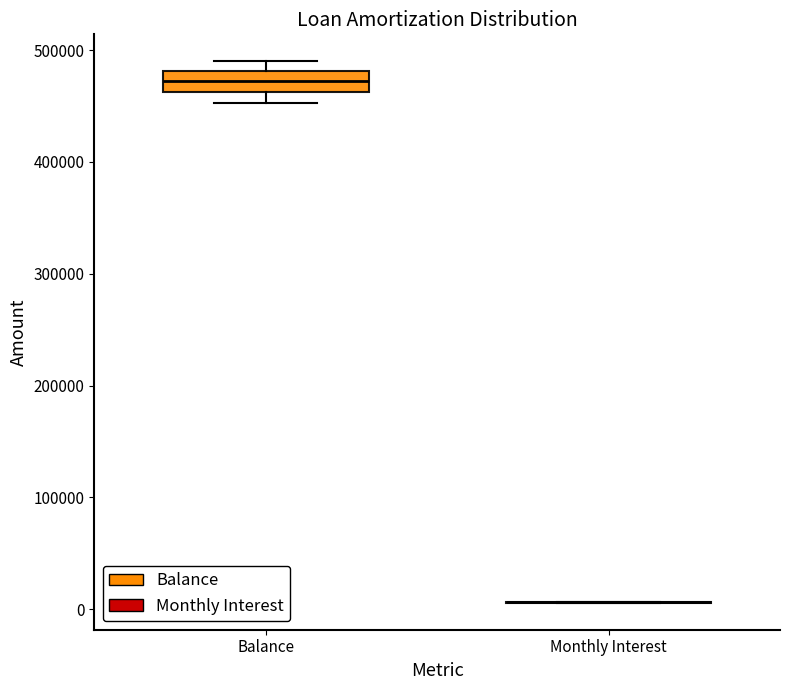

Reading left to right, transcribe this box plot: for each box, give where its median line is, the range the box spans, and where its two whiskers end, as read against the y-axis. The values are not printed on the chart, so give them approximately, as read against the axis.

Balance: median 470000, box 460000 to 480000, whiskers 450000 to 490000
Monthly Interest: box collapsed to a line at 10000, whiskers 10000 to 10000